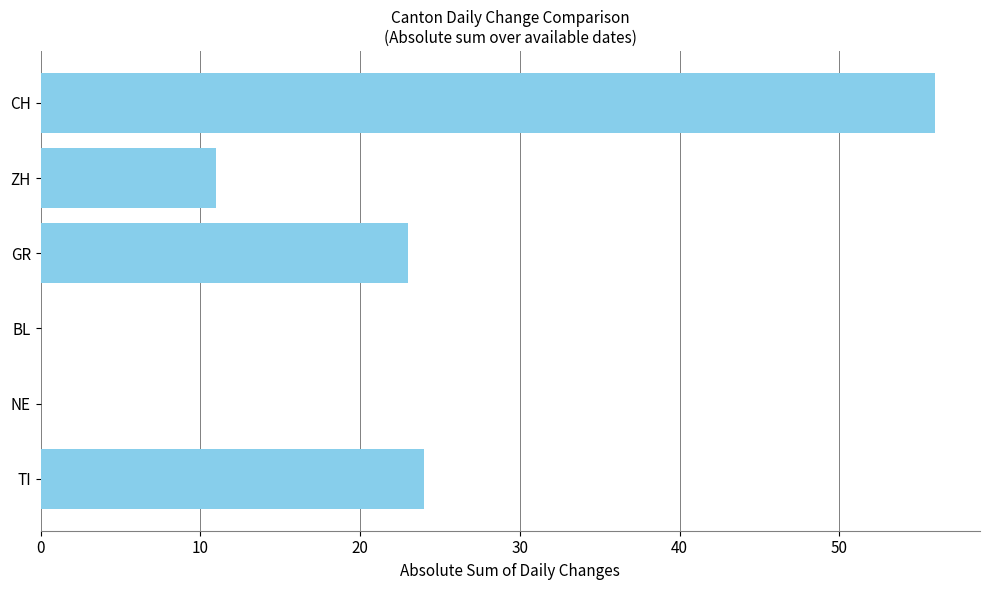

The chart shows a value of 12 at GR. True or false?

False